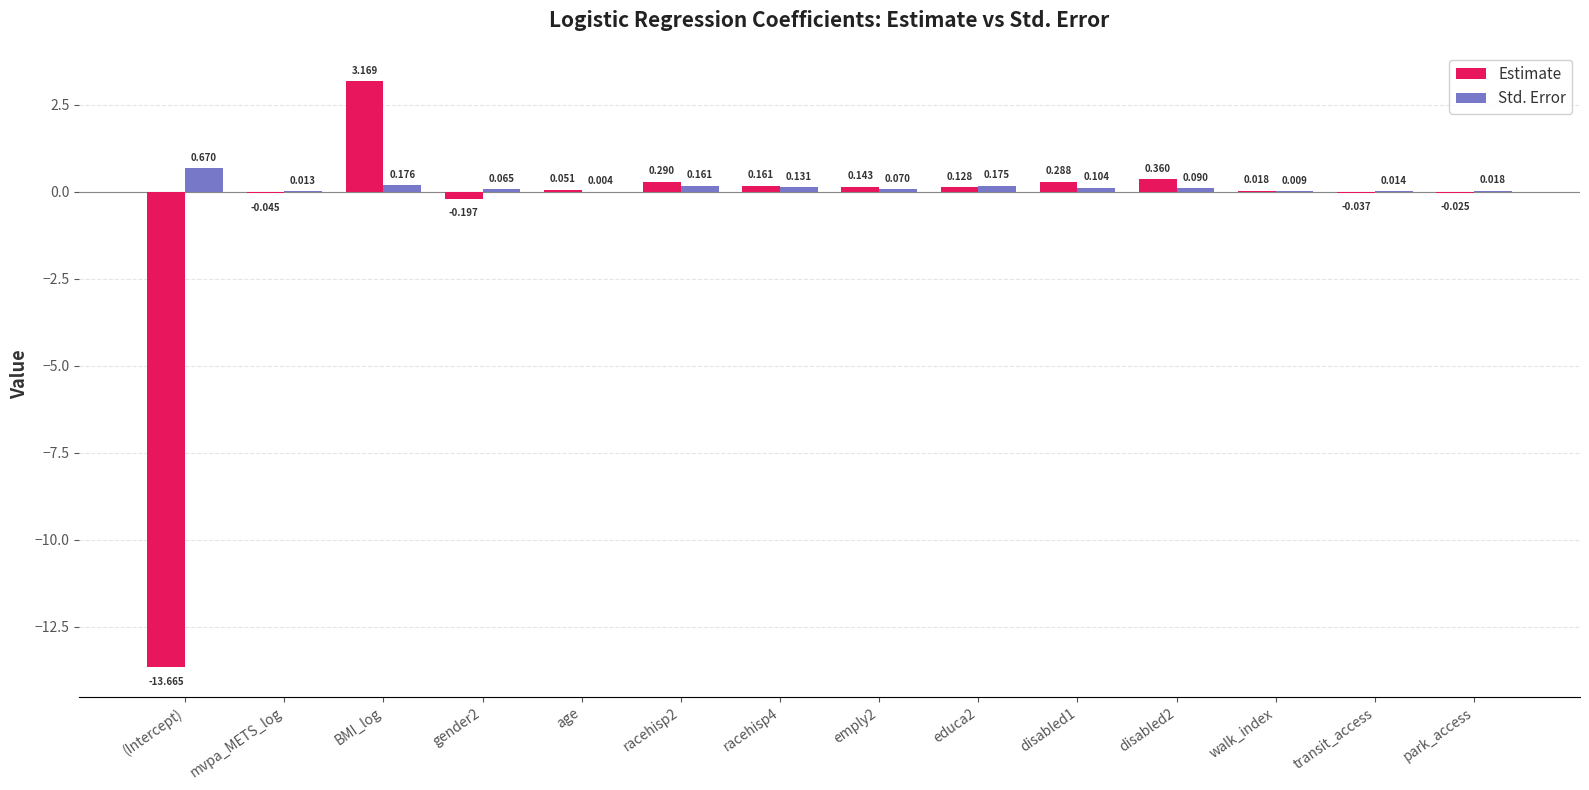

Which series changed the most between disabled1 and walk_index?

Estimate